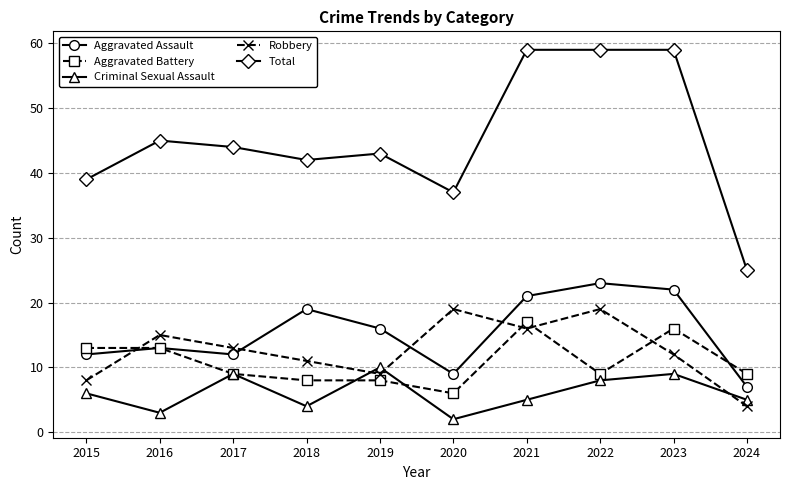

What is the value of the Criminal Sexual Assault point at the 5th from the left?

10